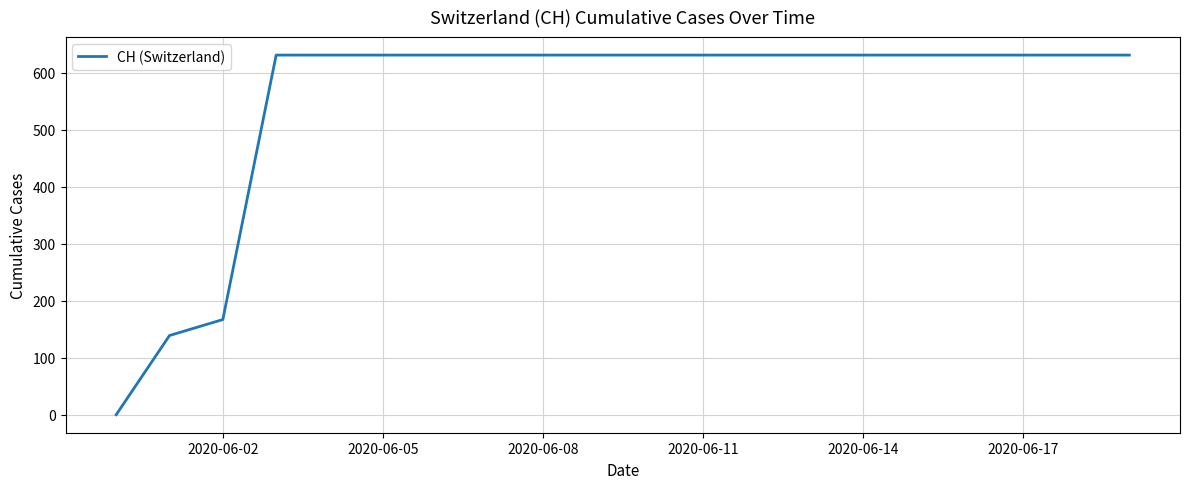

What is the maximum value shown in the chart?

631